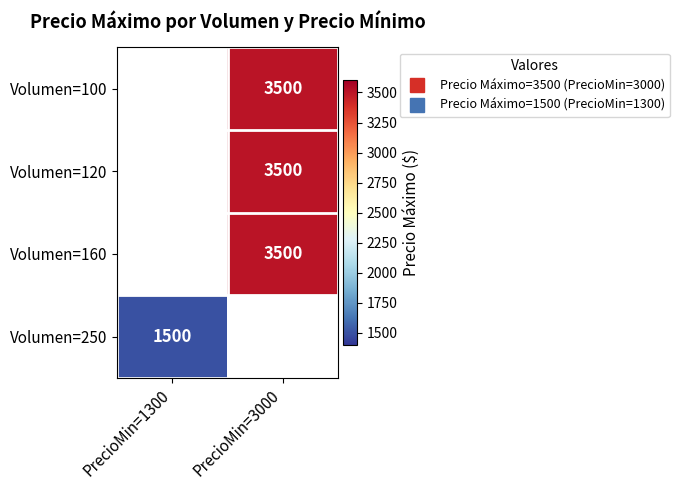

True or false: Volumen=250 has a value of 1500.0 at PrecioMin=1300.

True